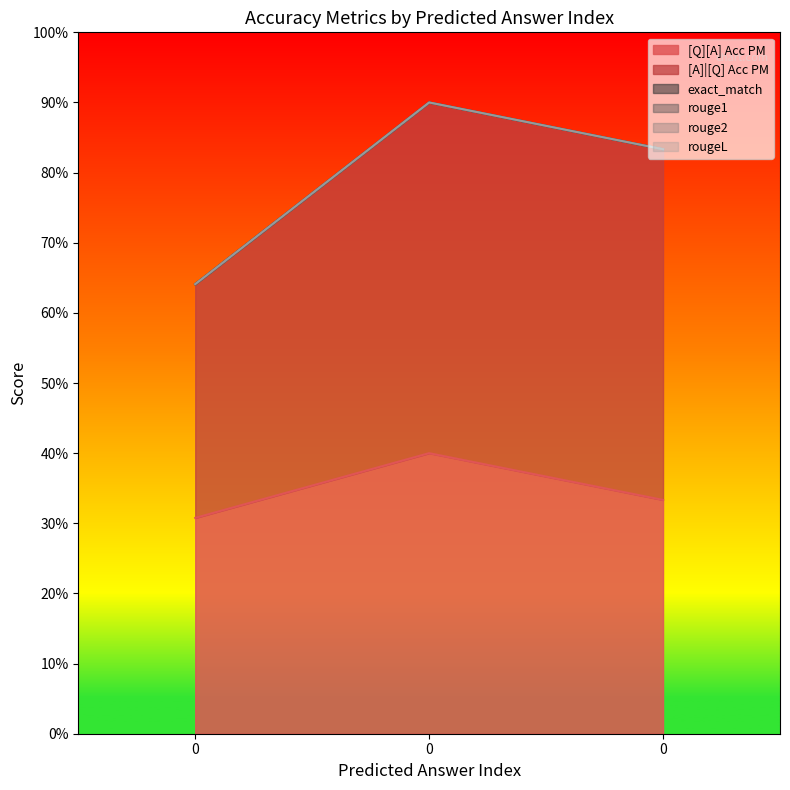

Reading left to right, transcribe all the data shown in this chart.

[Q][A] Acc PM: 0.3	0.4	0.3
[A]|[Q] Acc PM: 0.3	0.5	0.5
exact_match: 0.0	0.0	0.0
rouge1: 0.0	0.0	0.0
rouge2: 0.0	0.0	0.0
rougeL: 0.0	0.0	0.0